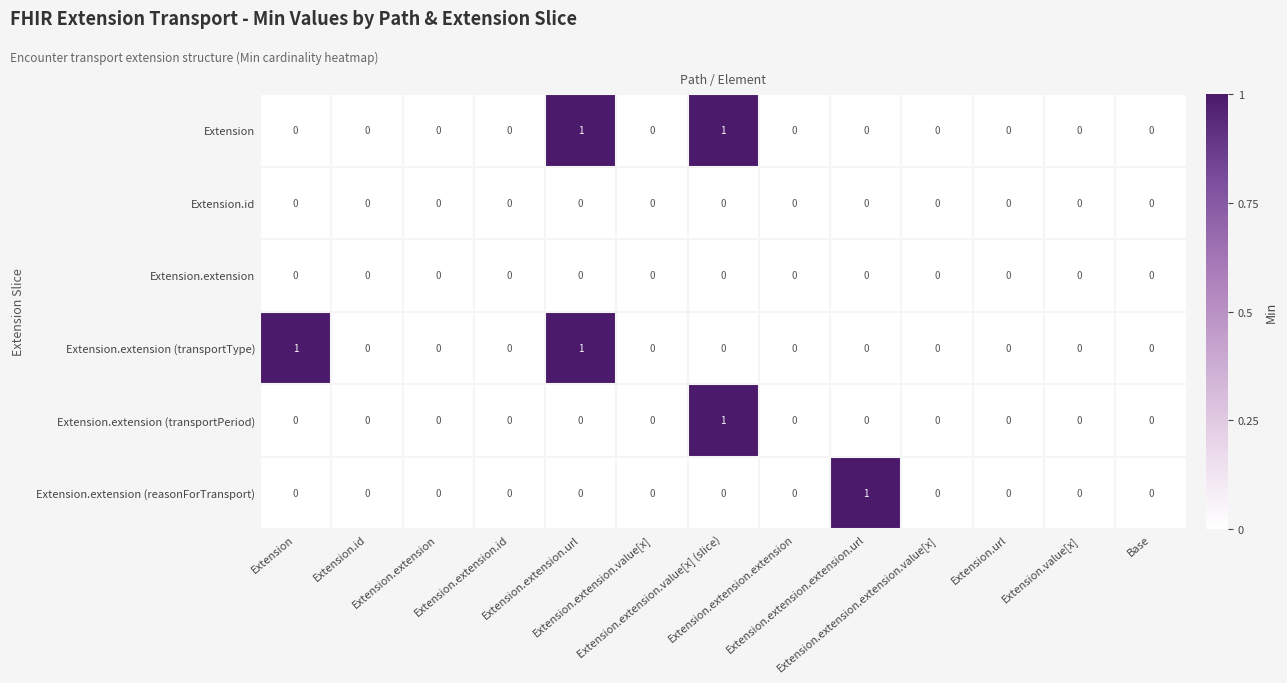

At how many categories does at least one series exceed 0?

4